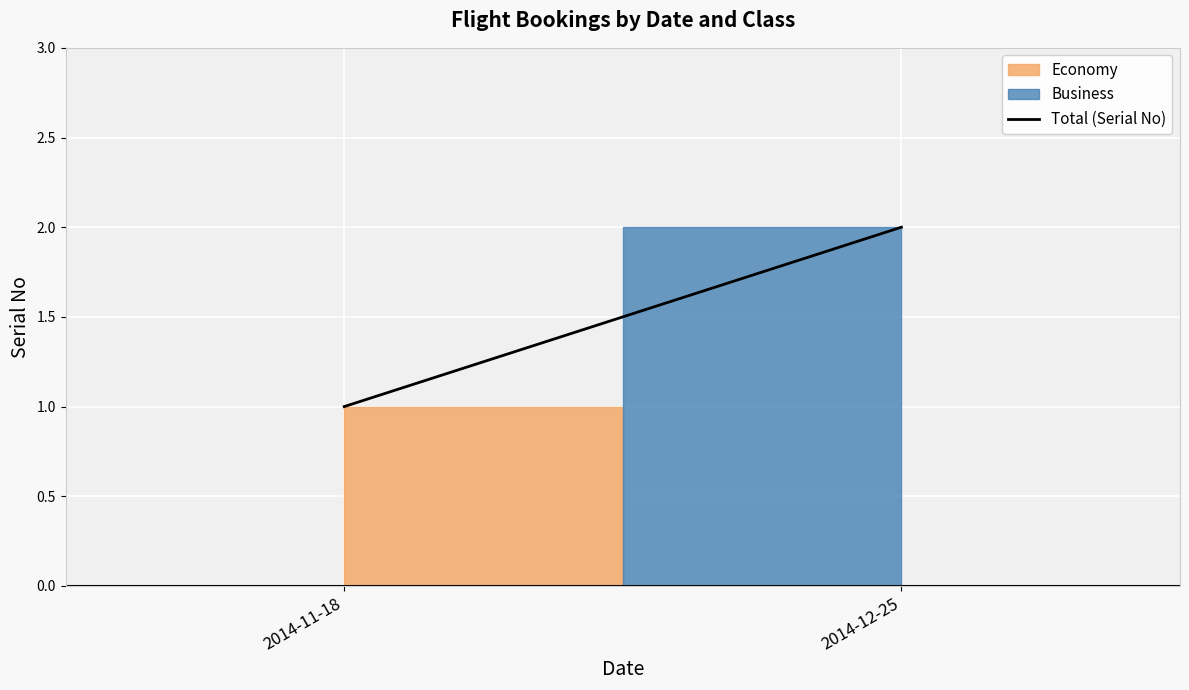

What is the change in value from 2014-11-18 to 2014-12-25?

+1